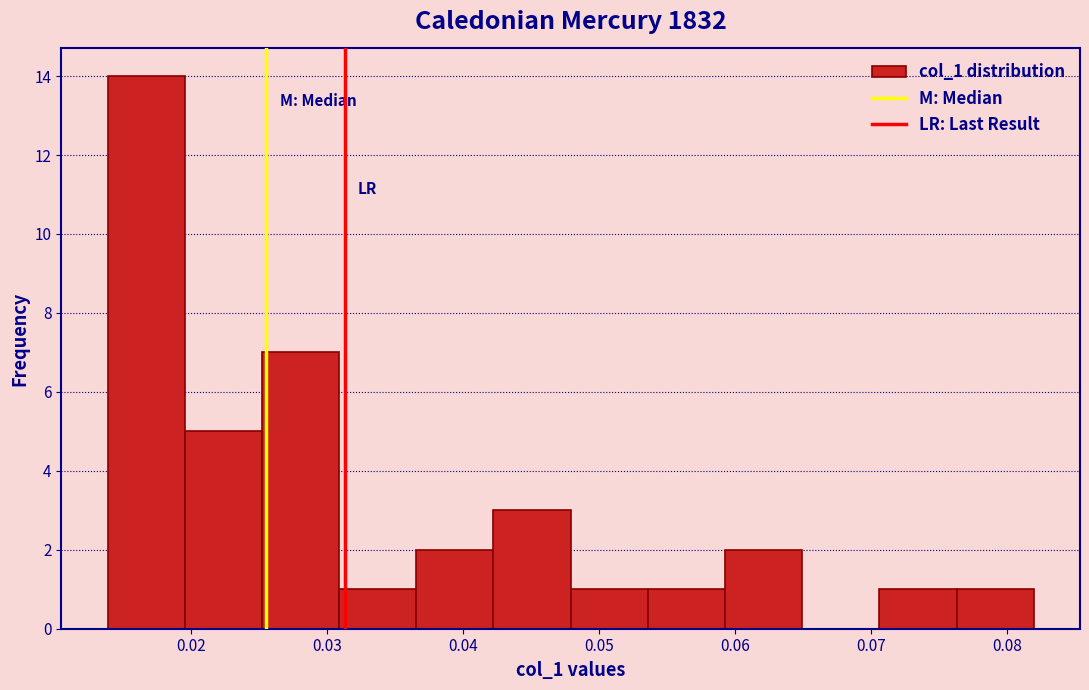

Reading left to right, transcribe this chart: for each bar, give the range it covers on the x-axis and its height. Neither the bar edges nor the heights are printed on the chart, so give them approximately, as read against the axes.

0.014 to 0.020: 14
0.020 to 0.025: 5
0.025 to 0.031: 7
0.031 to 0.037: 1
0.037 to 0.042: 2
0.042 to 0.048: 3
0.048 to 0.054: 1
0.054 to 0.059: 1
0.059 to 0.065: 2
0.065 to 0.071: 0
0.071 to 0.076: 1
0.076 to 0.082: 1